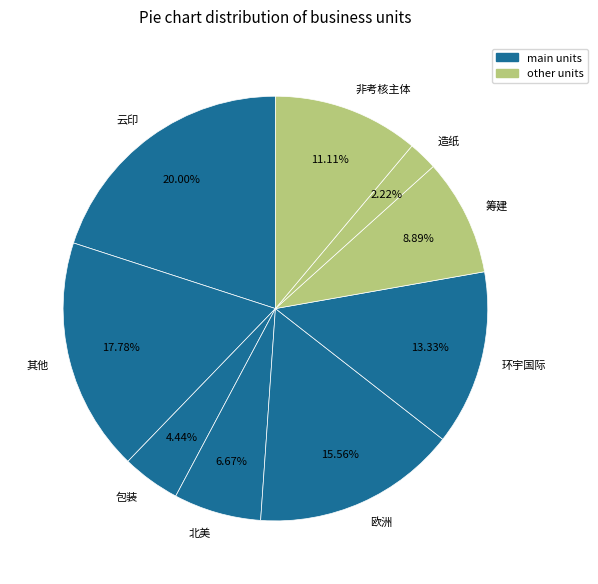

Count the number of slices in the pie.

9